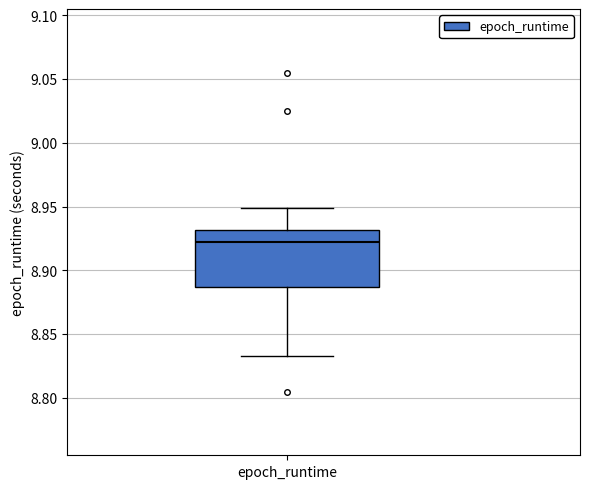

Where is the lower edge of the box for epoch_runtime on the y-axis? The values are not printed on the chart, so give them approximately, as read against the axis.

8.885